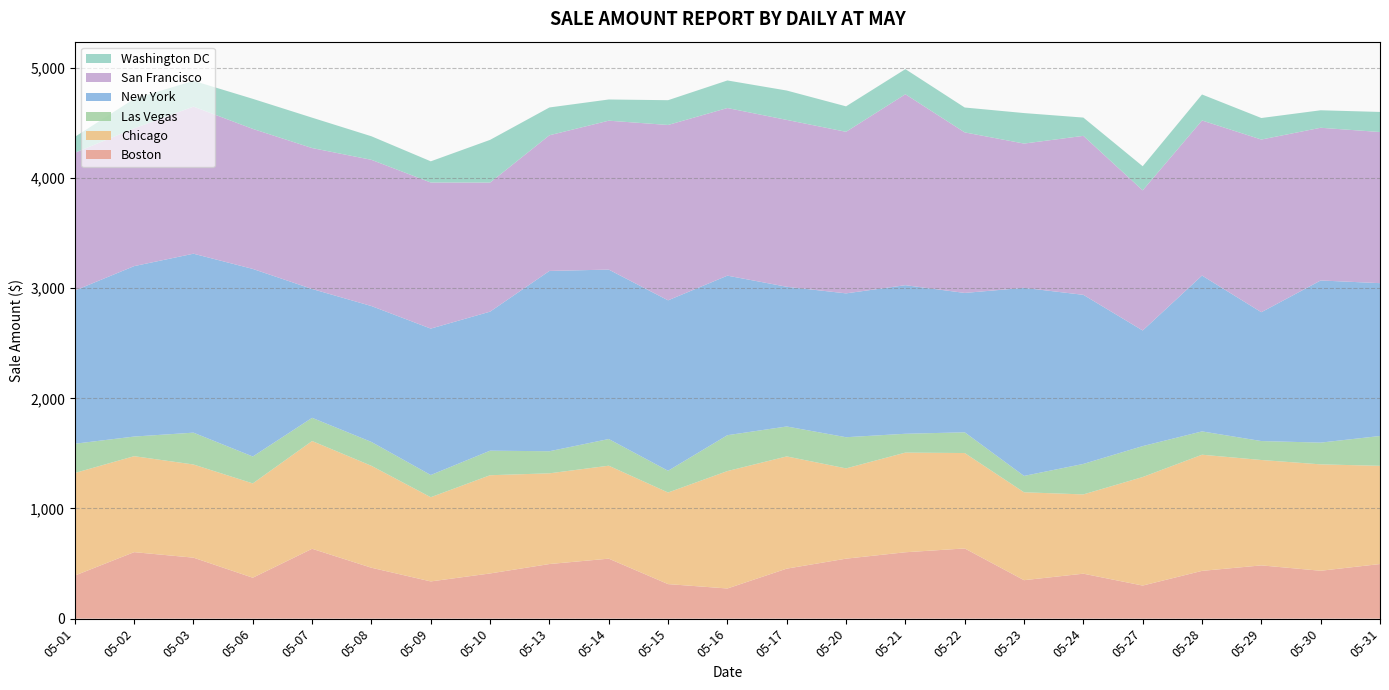

Reading right to left, what are all the values shown in this chart?

Boston: 495.6	434.6	483.4	433.6	300.2	408.1	349.1	637.1	602.5	544.5	453.8	273.8	313.4	544.5	495.6	410.2	337.9	462.0	634.1	371.4	553.5	603.5	390.8
Chicago: 891.5	965.8	956.6	1054.3	985.1	719.5	797.9	866.0	904.6	819.4	1018.7	1065.7	831.4	843.8	823.5	891.5	764.3	925.0	978.0	856.0	845.6	871.1	931.2
Las Vegas: 270.8	197.4	171.9	211.7	280.9	276.8	148.6	188.3	170.9	282.9	271.7	325.8	197.4	242.2	200.4	222.8	201.5	216.8	210.7	244.2	289.0	178.2	265.6
New York: 1387.2	1471.7	1169.5	1414.5	1049.2	1534.7	1707.0	1265.0	1348.5	1305.7	1268.2	1448.1	1547.0	1537.9	1636.5	1262.0	1329.0	1233.5	1169.3	1702.8	1624.3	1547.0	1390.1
San Francisco: 1371.8	1386.2	1567.3	1407.6	1272.0	1443.0	1309.7	1457.2	1733.2	1466.5	1514.5	1521.4	1591.8	1351.6	1231.5	1171.5	1326.0	1327.2	1279.2	1271.0	1335.2	1250.7	1250.7
Washington DC: 182.2	158.8	195.3	236.1	218.8	165.8	276.8	225.8	227.9	231.1	266.6	250.3	224.9	192.3	252.4	387.8	192.3	213.8	275.8	272.8	234.1	267.6	144.5